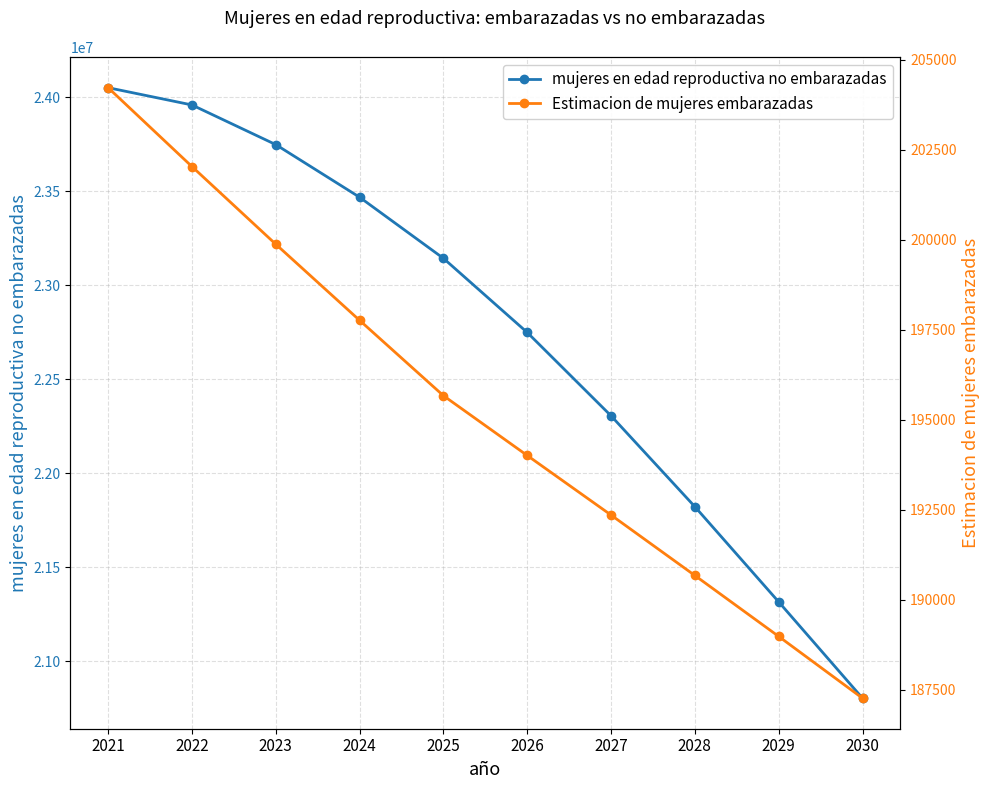

What are all the series names shown in the legend?

mujeres en edad reproductiva no embarazadas, Estimacion de mujeres embarazadas